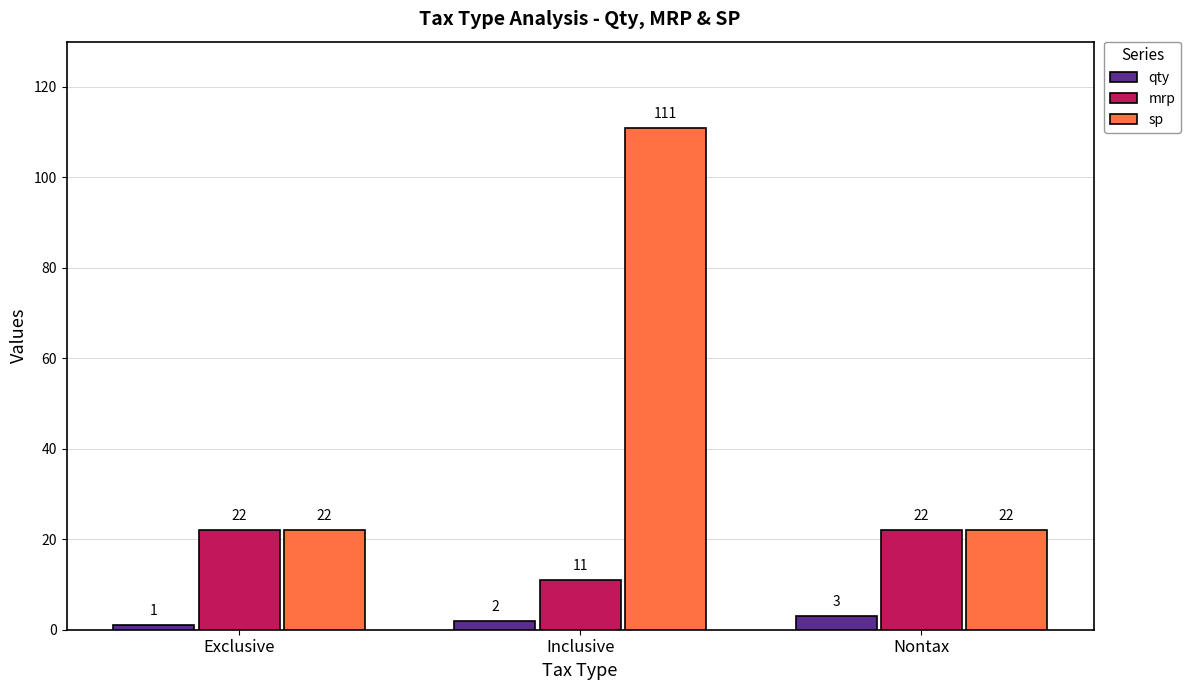

Reading left to right, list all the values displayed in this chart.

qty: 1	2	3
mrp: 22	11	22
sp: 22	111	22